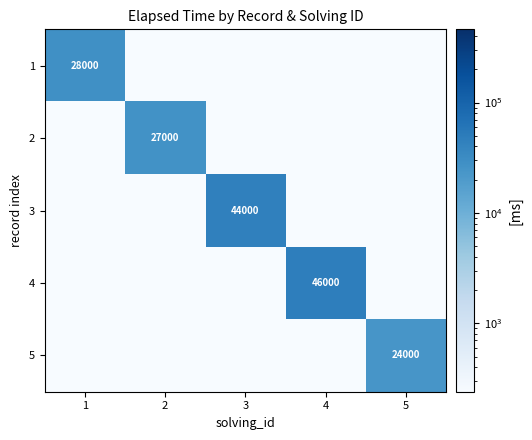

Is it true that 2 equals 43406 at 2?

False